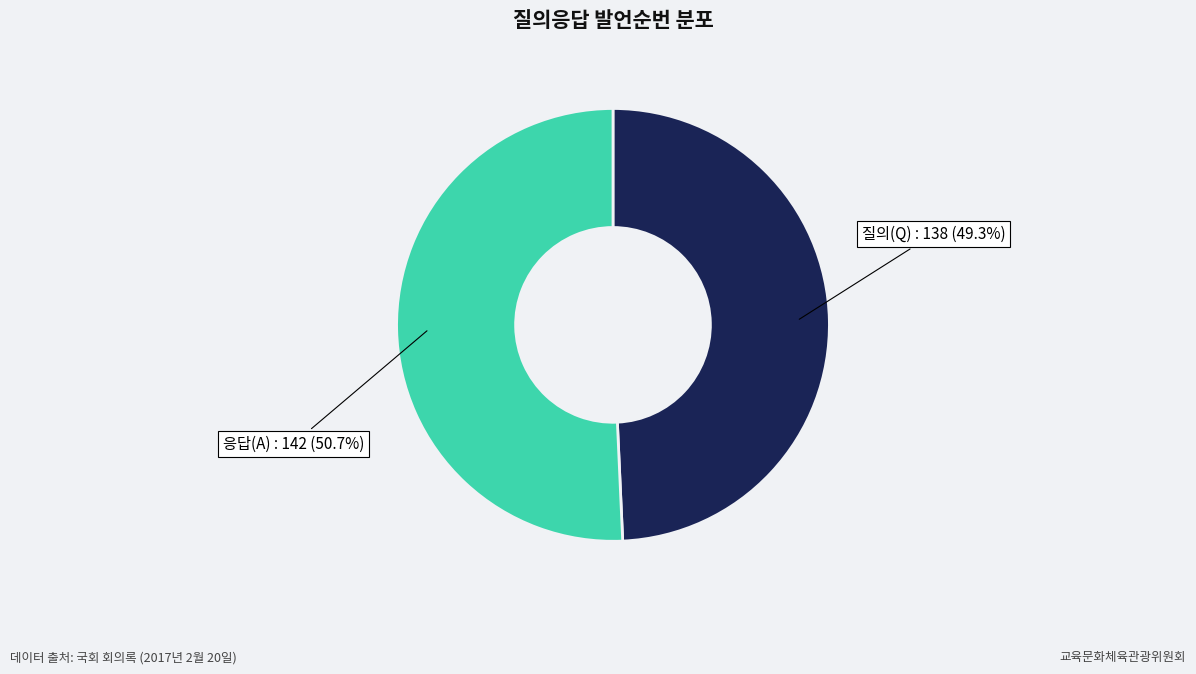

Rank the categories by value from lowest to highest.

질의(Q) : 138, 응답(A) : 142